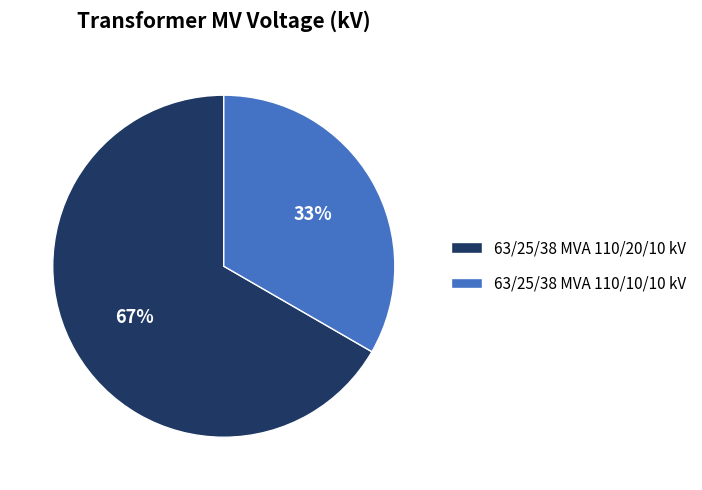

To the nearest percent, what is the average slice percentage?

50%